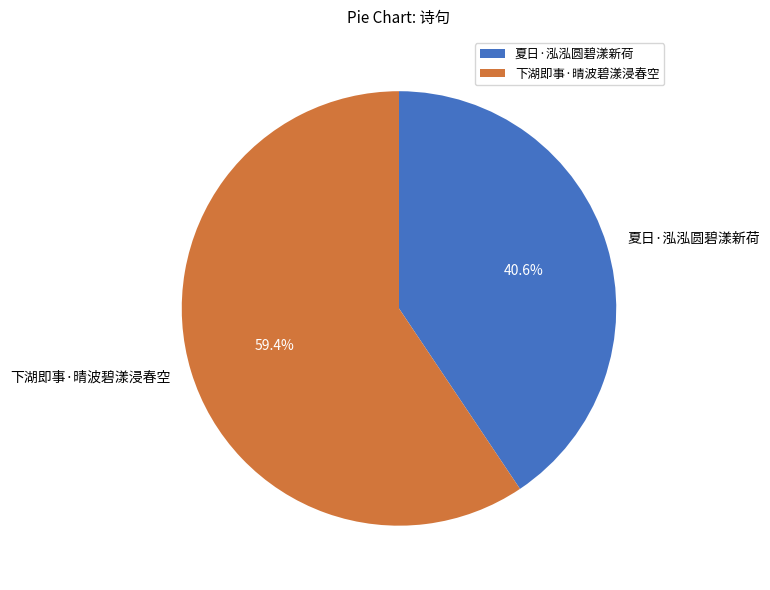

True or false: 下湖即事·晴波碧漾浸春空 accounts for 59% of the total.

True